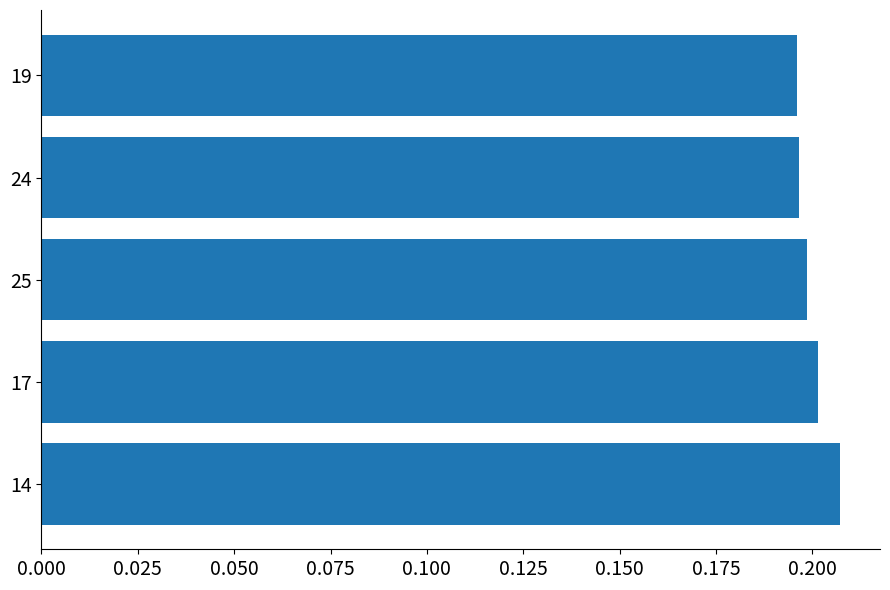

Does the chart contain stacked bars?

No